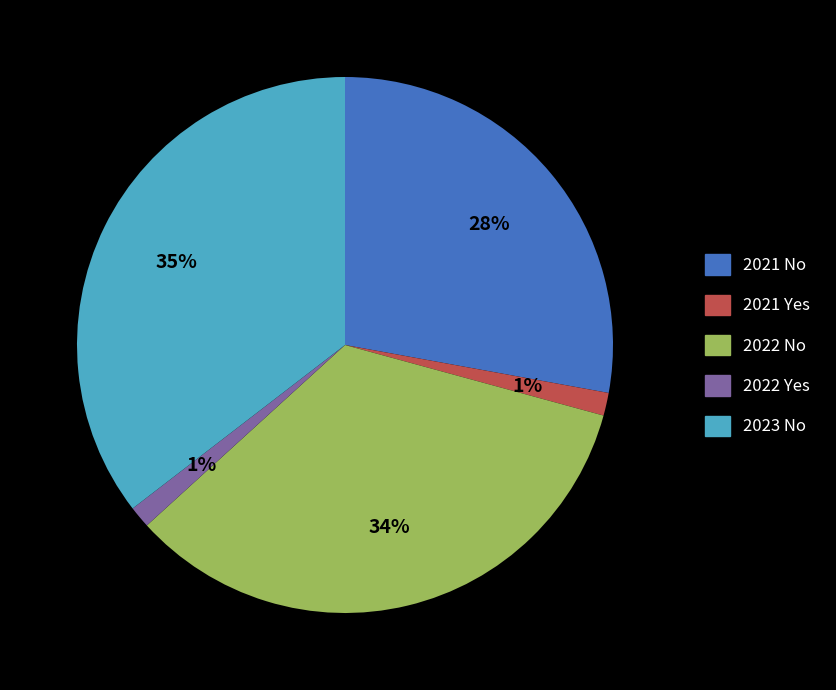

Is 2021 Yes the majority of the pie?

No